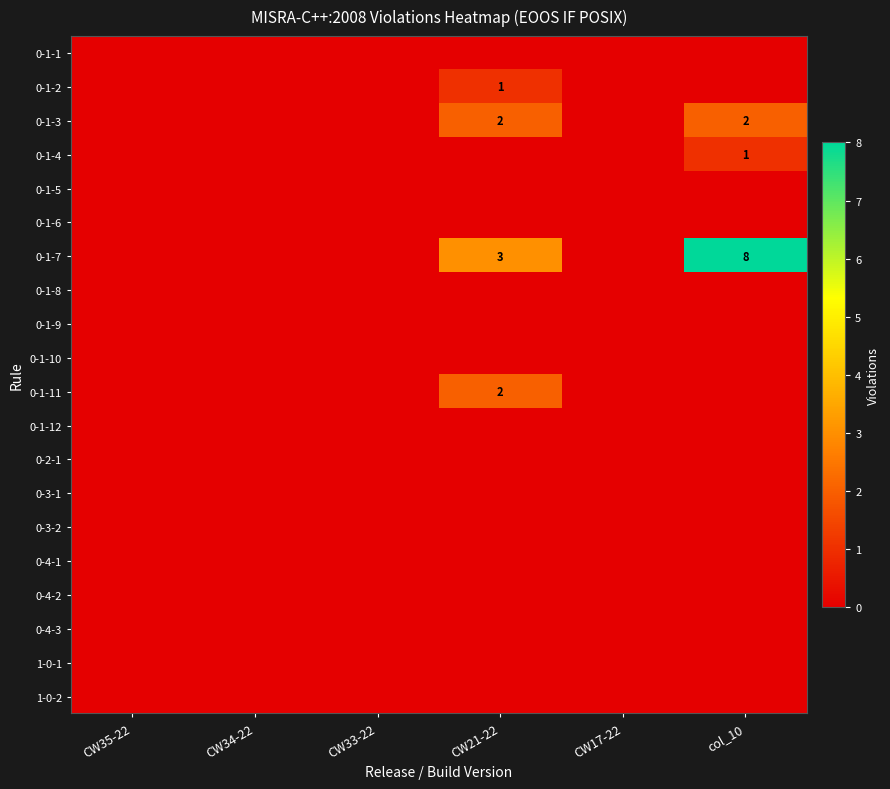

At CW17-22, list the series in order from smallest to largest.

0-1-1, 0-1-2, 0-1-3, 0-1-4, 0-1-5, 0-1-6, 0-1-7, 0-1-8, 0-1-9, 0-1-10, 0-1-11, 0-1-12, 0-2-1, 0-3-1, 0-3-2, 0-4-1, 0-4-2, 0-4-3, 1-0-1, 1-0-2